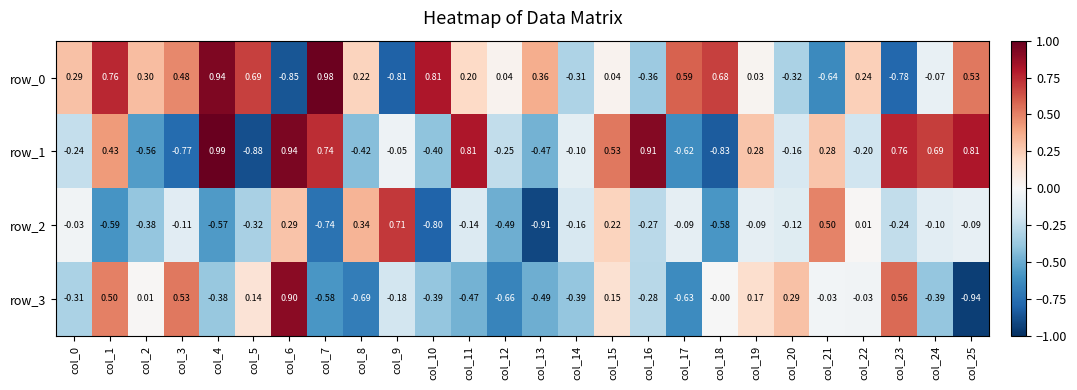

True or false: row_1 has a value of 0.2 at col_1.

False